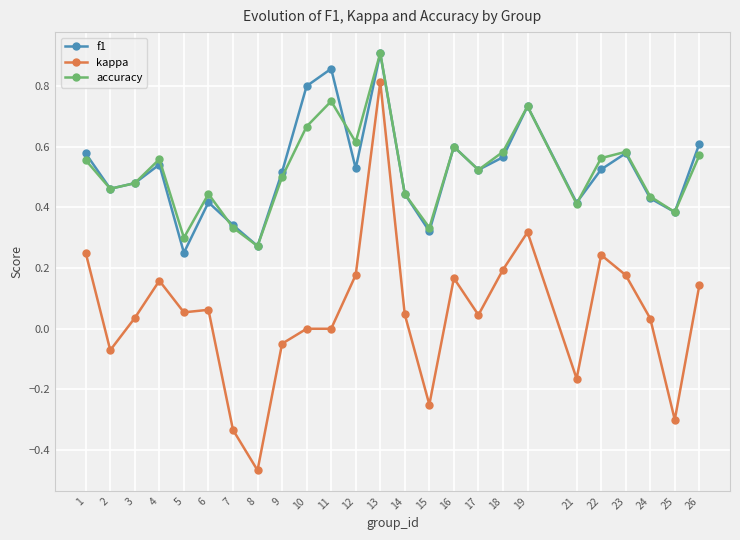

How many lines are shown in the chart?

3